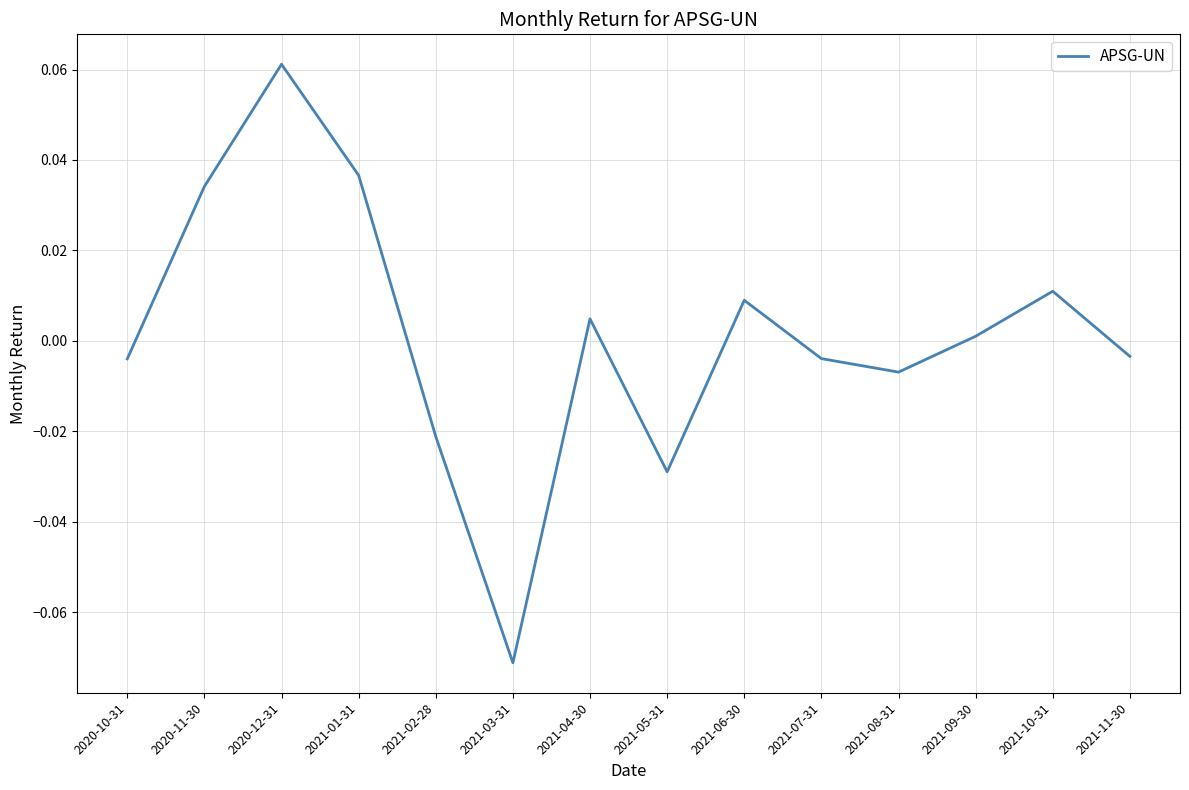

At which label does the data first exceed 0?

2020-11-30